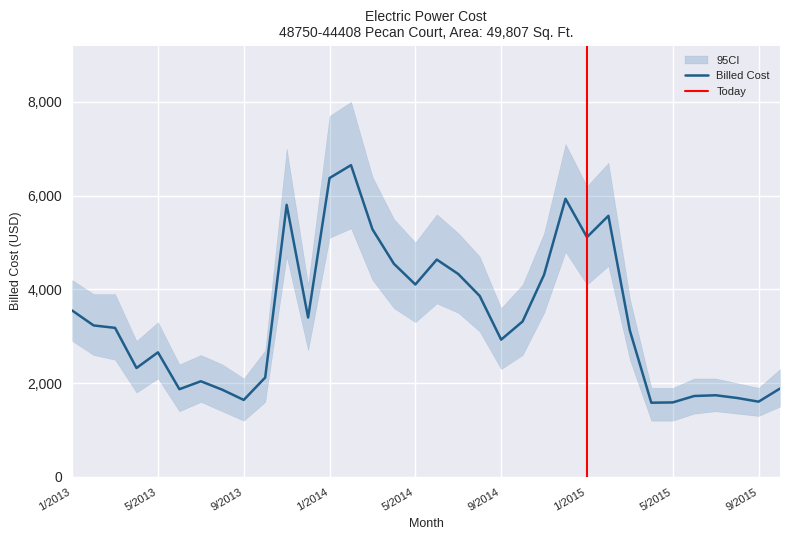

How many data points are above 3231?

16